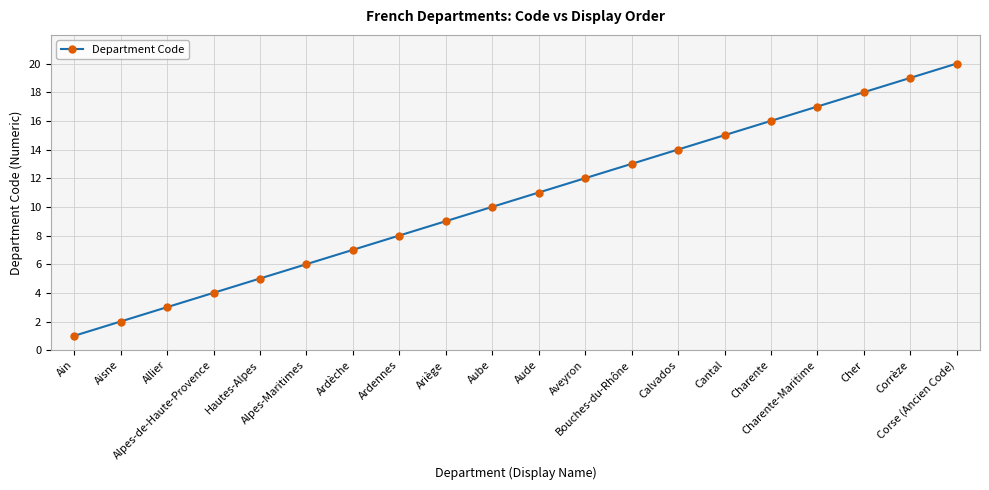

Approximately how many times larger is the value at Aude compared to Corrèze?

0.6